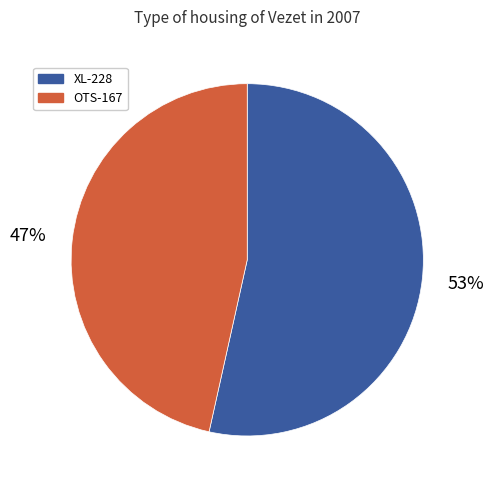

How many slices are in this pie chart?

2